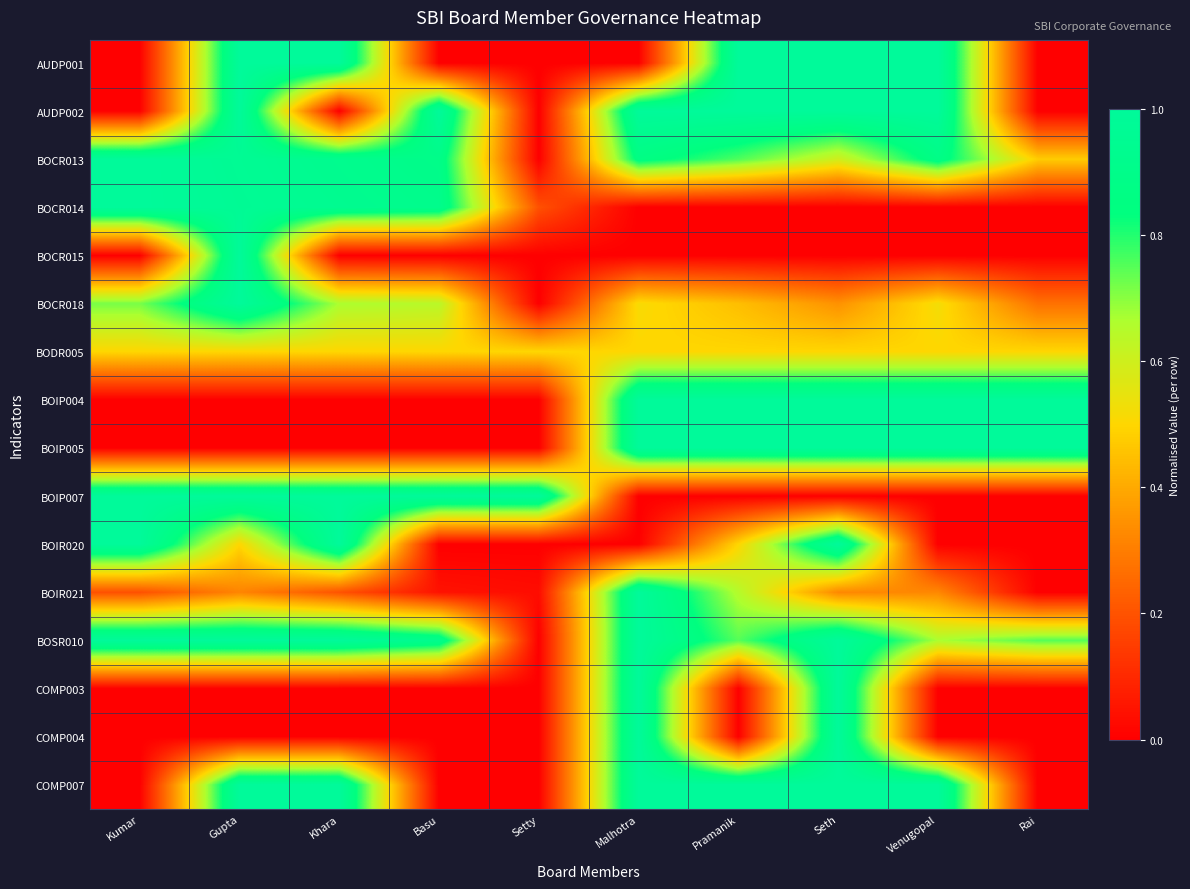

Reading right to left, list all the values displayed in this chart.

AUDP001: Rai=0.0	Venugopal=1.0	Seth=1.0	Pramanik=1.0	Malhotra=0.0	Setty=0.0	Basu=0.0	Khara=1.0	Gupta=1.0	Kumar=0.0
AUDP002: Rai=0.0	Venugopal=1.0	Seth=1.0	Pramanik=1.0	Malhotra=1.0	Setty=0.0	Basu=1.0	Khara=0.0	Gupta=1.0	Kumar=0.0
BOCR013: Rai=0.5	Venugopal=0.9	Seth=0.6	Pramanik=0.8	Malhotra=0.9	Setty=0.0	Basu=0.9	Khara=0.9	Gupta=1.0	Kumar=1.0
BOCR014: Rai=0.0	Venugopal=0.0	Seth=0.0	Pramanik=0.0	Malhotra=0.0	Setty=0.2	Basu=0.9	Khara=0.9	Gupta=1.0	Kumar=1.0
BOCR015: Rai=0.0	Venugopal=0.0	Seth=0.0	Pramanik=0.0	Malhotra=0.0	Setty=0.0	Basu=0.0	Khara=0.0	Gupta=1.0	Kumar=0.0
BOCR018: Rai=0.3	Venugopal=0.5	Seth=0.3	Pramanik=0.4	Malhotra=0.5	Setty=0.0	Basu=0.6	Khara=0.7	Gupta=1.0	Kumar=0.7
BODR005: Rai=0.5	Venugopal=0.5	Seth=0.5	Pramanik=0.5	Malhotra=0.5	Setty=0.5	Basu=0.5	Khara=0.5	Gupta=0.5	Kumar=0.5
BOIP004: Rai=1.0	Venugopal=1.0	Seth=1.0	Pramanik=1.0	Malhotra=1.0	Setty=0.0	Basu=0.0	Khara=0.0	Gupta=0.0	Kumar=0.0
BOIP005: Rai=1.0	Venugopal=1.0	Seth=1.0	Pramanik=1.0	Malhotra=1.0	Setty=0.0	Basu=0.0	Khara=0.0	Gupta=0.0	Kumar=0.0
BOIP007: Rai=0.0	Venugopal=0.0	Seth=0.0	Pramanik=0.0	Malhotra=0.0	Setty=1.0	Basu=1.0	Khara=1.0	Gupta=1.0	Kumar=1.0
BOIR020: Rai=0.0	Venugopal=0.0	Seth=1.0	Pramanik=0.5	Malhotra=0.0	Setty=0.0	Basu=0.0	Khara=1.0	Gupta=0.5	Kumar=1.0
BOIR021: Rai=0.0	Venugopal=0.3	Seth=0.3	Pramanik=0.6	Malhotra=1.0	Setty=0.0	Basu=0.0	Khara=0.2	Gupta=0.3	Kumar=0.2
BOSR010: Rai=0.8	Venugopal=0.7	Seth=1.0	Pramanik=0.8	Malhotra=1.0	Setty=0.0	Basu=0.9	Khara=1.0	Gupta=1.0	Kumar=1.0
COMP003: Rai=0.0	Venugopal=0.0	Seth=1.0	Pramanik=0.0	Malhotra=1.0	Setty=0.0	Basu=0.0	Khara=0.0	Gupta=0.0	Kumar=0.0
COMP004: Rai=0.0	Venugopal=0.0	Seth=1.0	Pramanik=0.0	Malhotra=1.0	Setty=0.0	Basu=0.0	Khara=0.0	Gupta=0.0	Kumar=0.0
COMP007: Rai=0.0	Venugopal=1.0	Seth=1.0	Pramanik=1.0	Malhotra=1.0	Setty=0.0	Basu=0.0	Khara=1.0	Gupta=1.0	Kumar=0.0